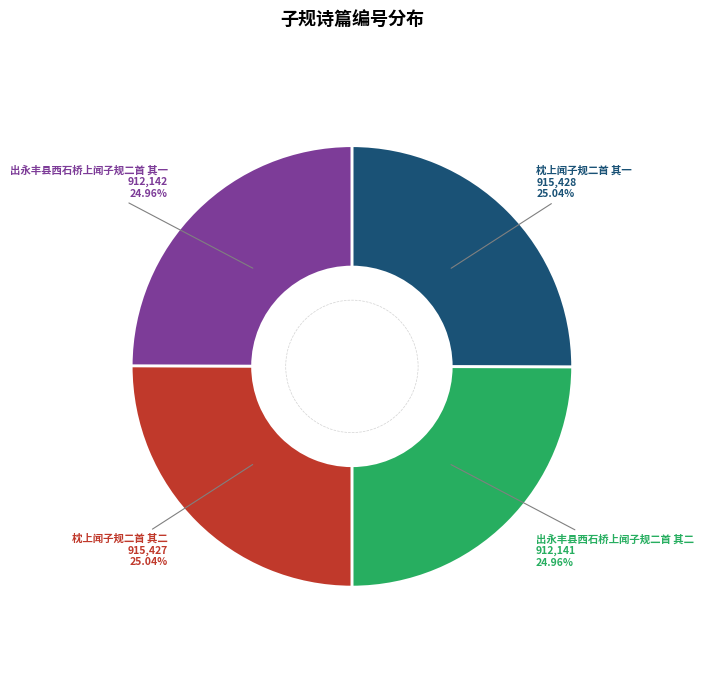

How many segments does this pie chart have?

4